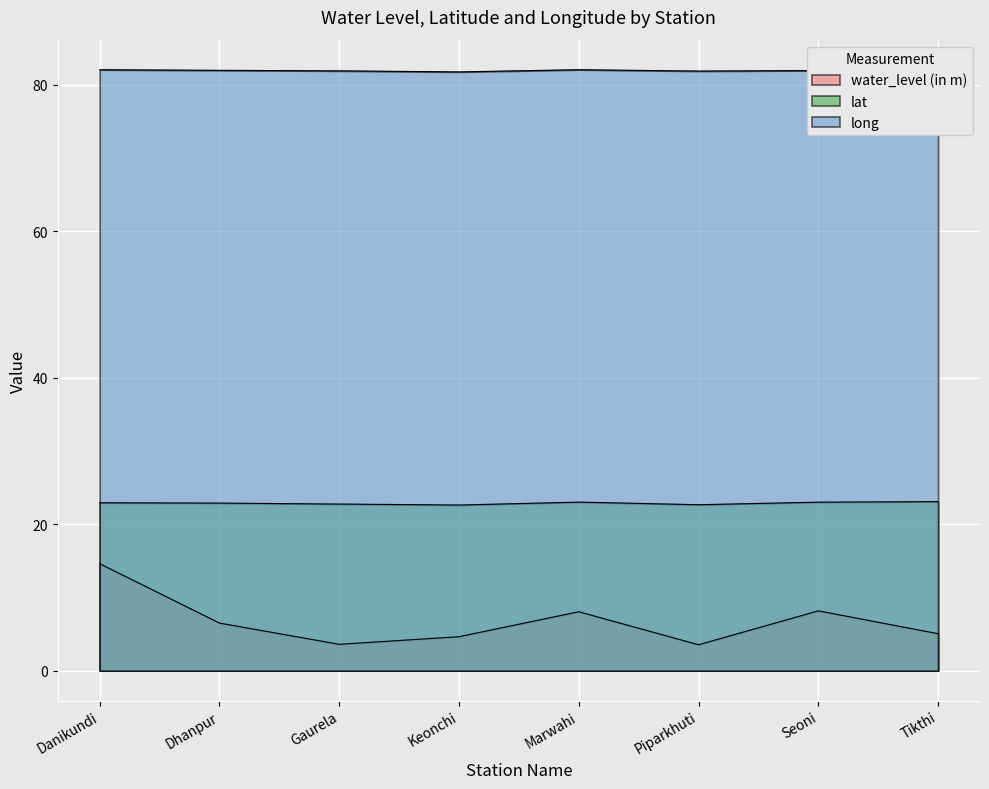

What is the value of the water_level (in m) point at the 5th from the left?

8.1